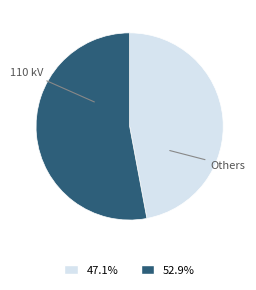

Is there a majority slice in this chart?

Yes